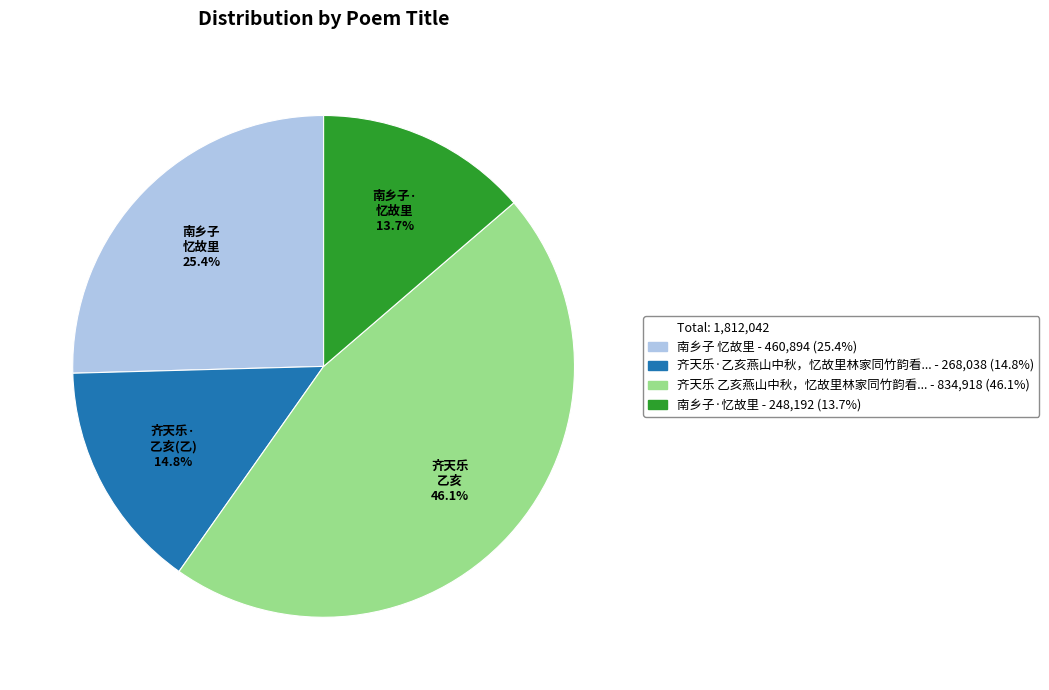

Does any single category account for the majority?

No